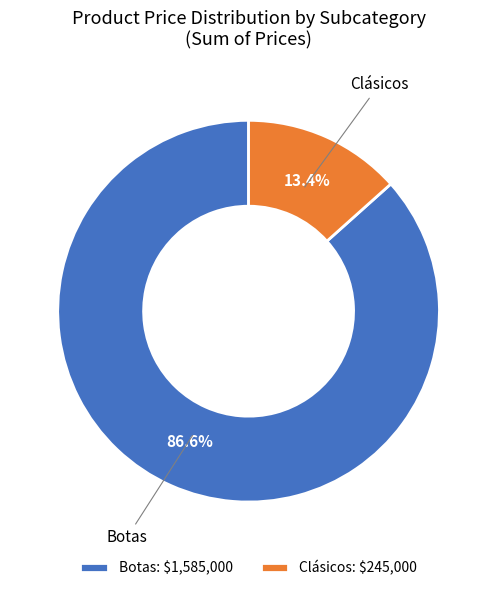

Count the number of slices in the pie.

2